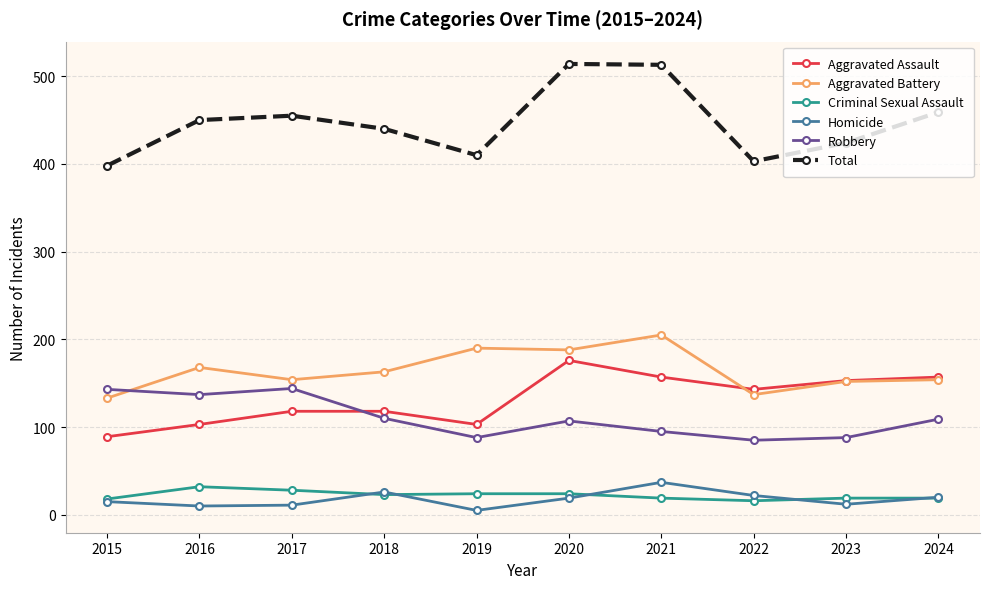

What is the total value across all series at 2024?

918